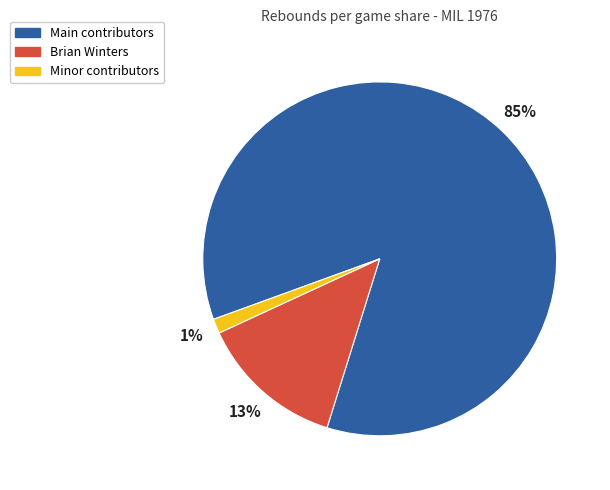

To the nearest percent, what is the average slice percentage?

33%